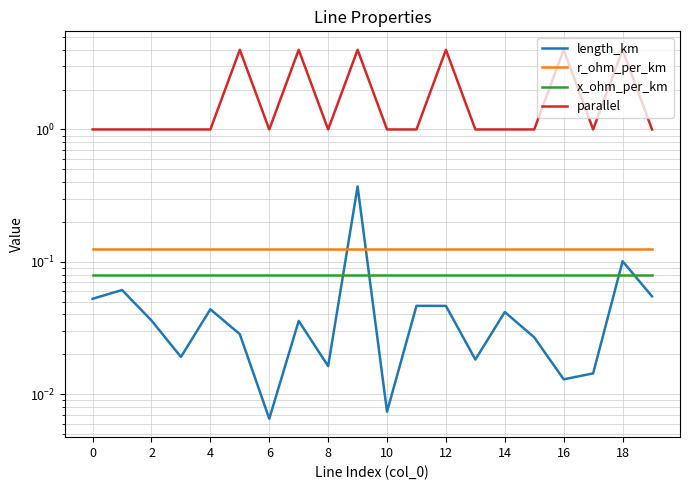

What is the value of the x_ohm_per_km point at the 12th from the left?

0.1